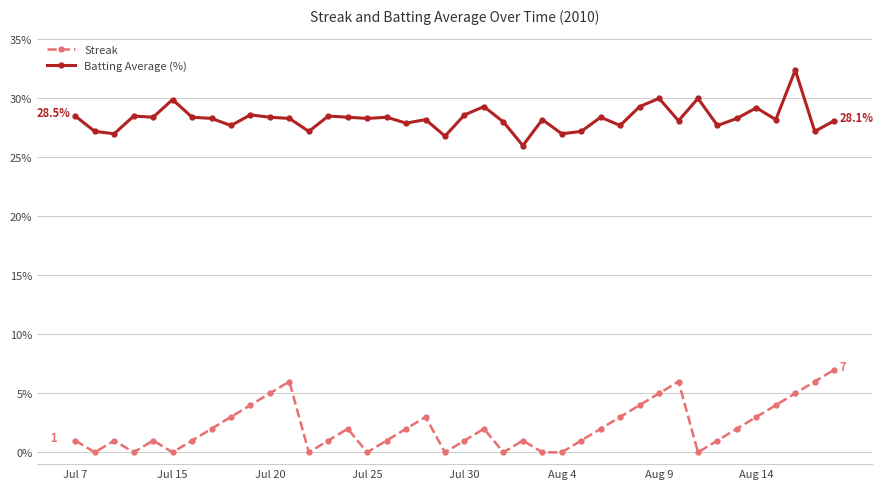

What is the difference between the maximum and second lowest values in the Batting Average (%) series?

5.6